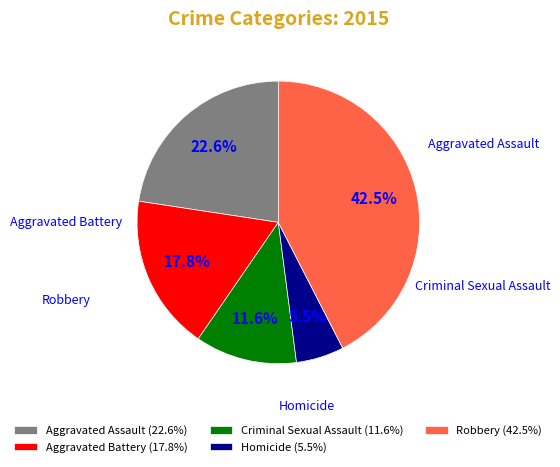

True or false: Aggravated Battery accounts for 8% of the total.

False